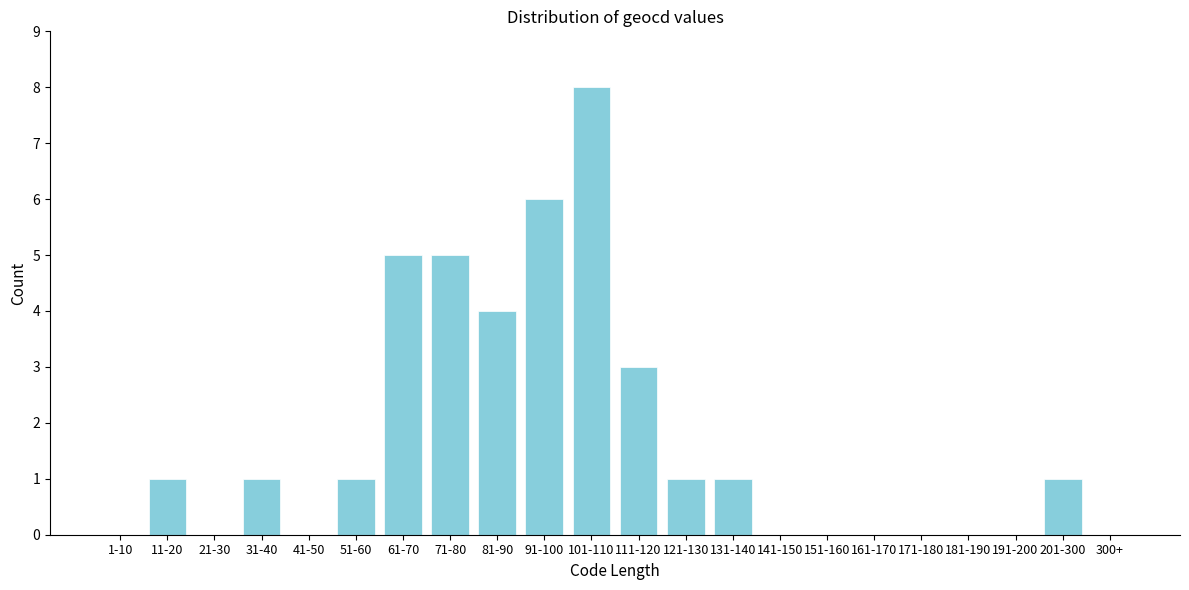

Reading right to left, what are all the values shown in this chart?

300+=0	201-300=1	191-200=0	181-190=0	171-180=0	161-170=0	151-160=0	141-150=0	131-140=1	121-130=1	111-120=3	101-110=8	91-100=6	81-90=4	71-80=5	61-70=5	51-60=1	41-50=0	31-40=1	21-30=0	11-20=1	1-10=0